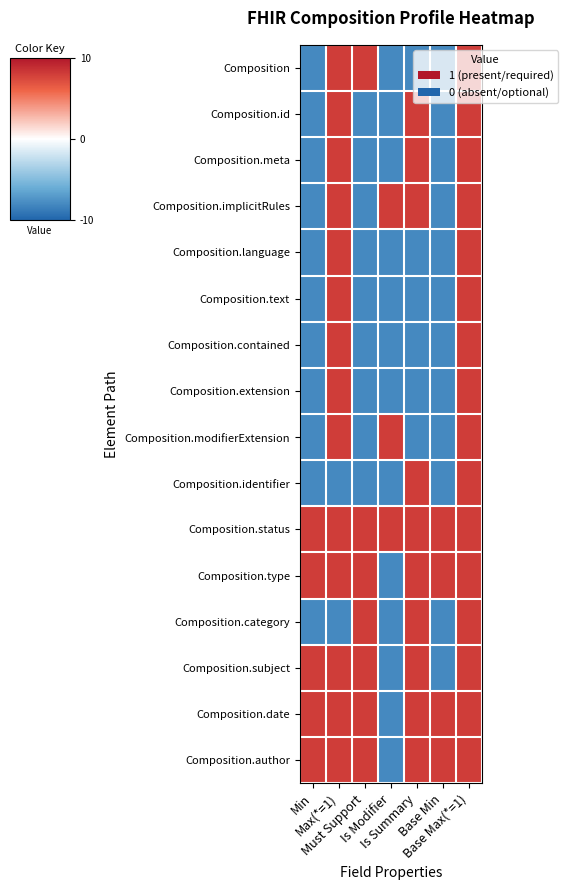

At Base Max(*=1), list the series in order from smallest to largest.

Composition, Composition.id, Composition.meta, Composition.implicitRules, Composition.language, Composition.text, Composition.contained, Composition.extension, Composition.modifierExtension, Composition.identifier, Composition.status, Composition.type, Composition.category, Composition.subject, Composition.date, Composition.author